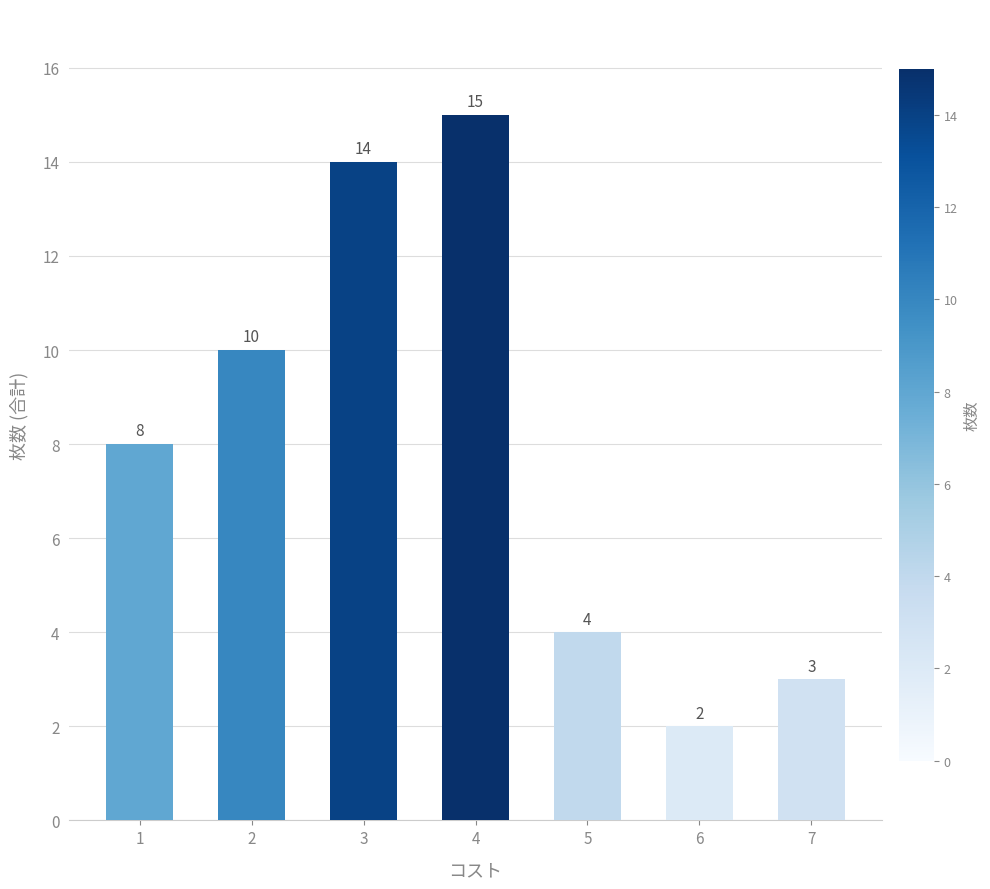

Where is the data nearest to the value 8?

1